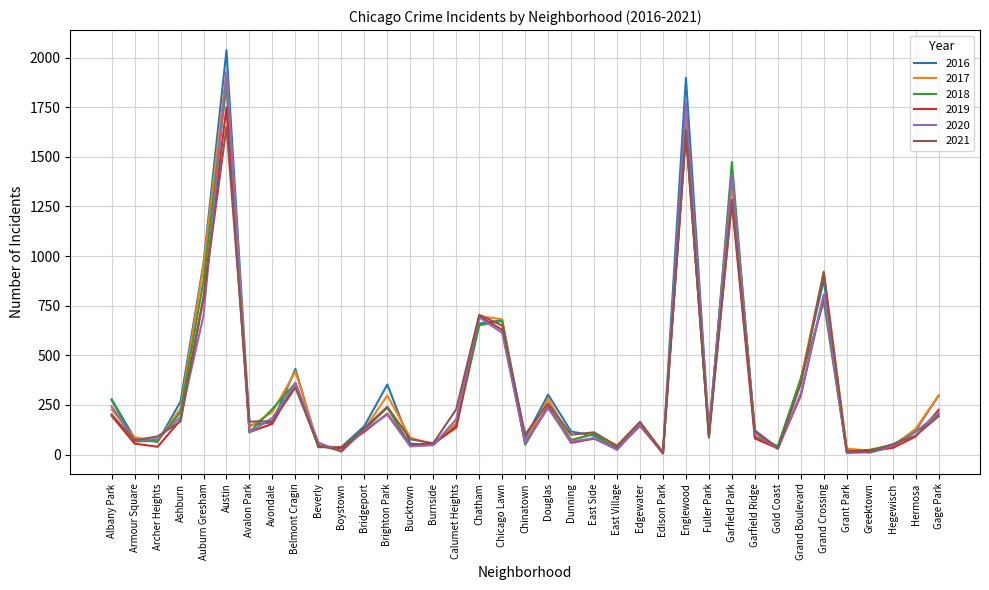

What is the greatest value displayed?

2037